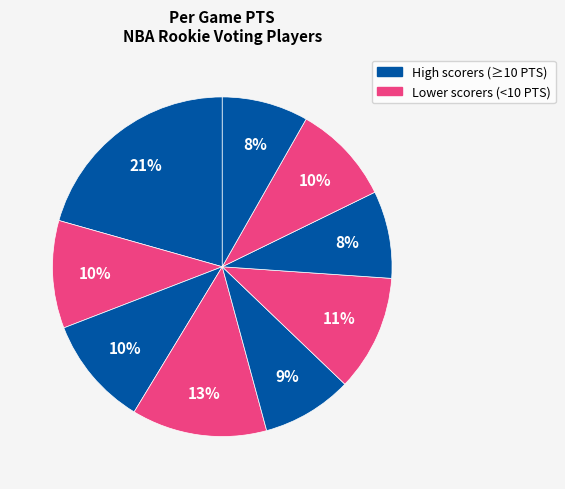

Rank the categories by value from lowest to highest.

Carl Landry, Thaddeus Young, Jamario Moon, Mike Conley, Al Horford, Luis Scola, Juan Carlos Navarro, Al Thornton, Kevin Durant